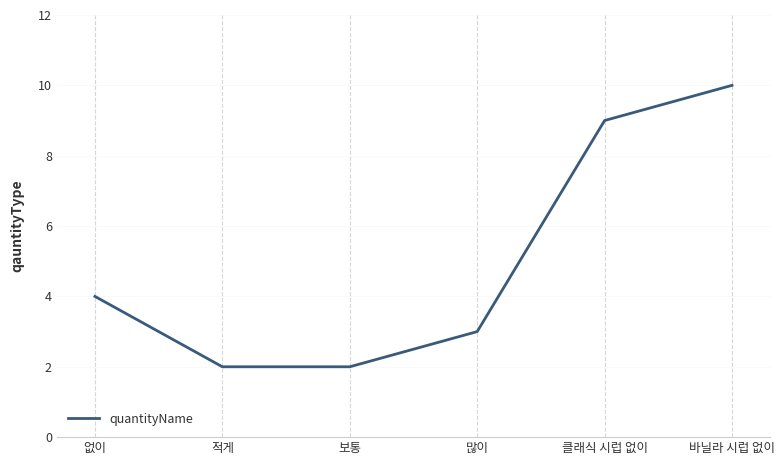

Is it true that the value at 많이 is 3?

True